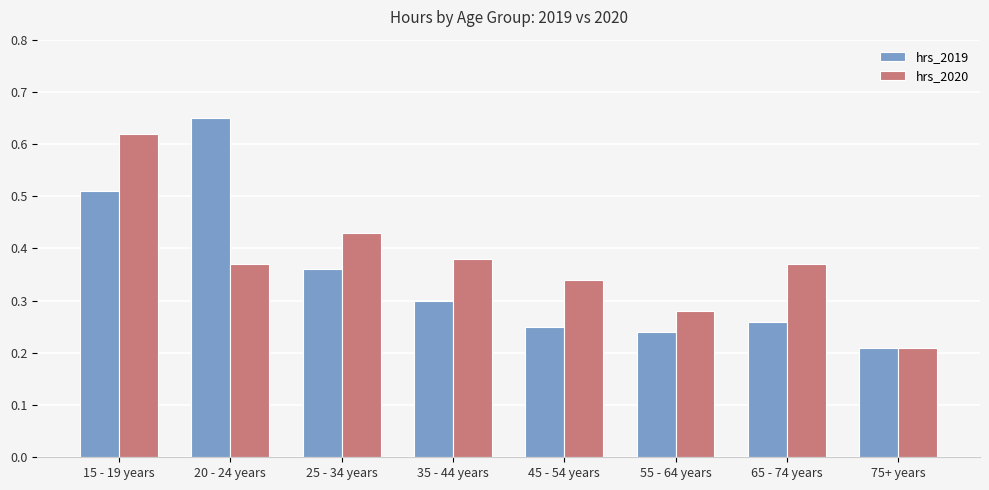

List the series in order of their peak value, lowest first.

hrs_2020, hrs_2019